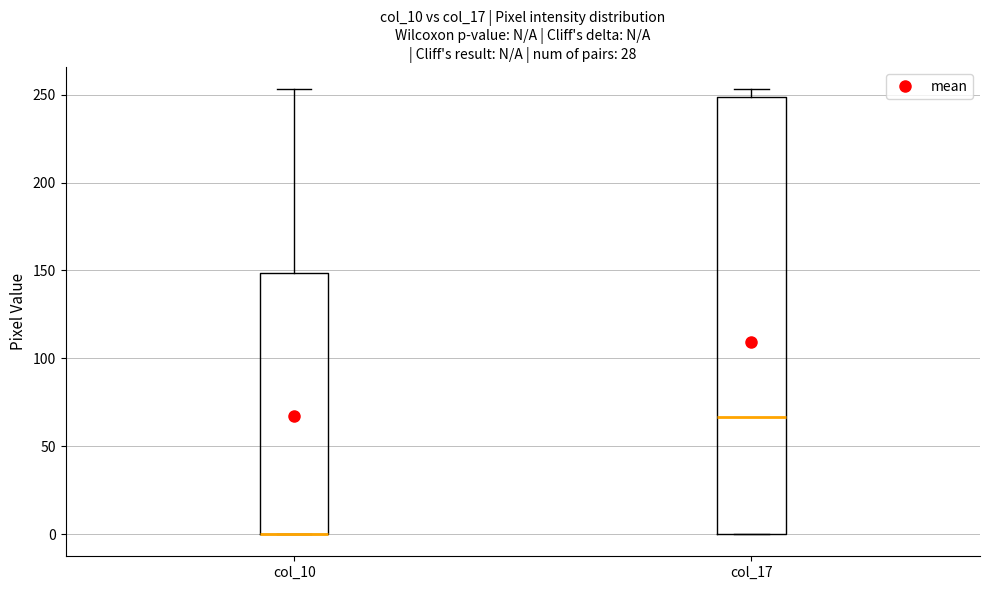

Reading left to right, transcribe this box plot: for each box, give where its median line is, the range the box spans, and where its two whiskers end, as read against the y-axis. The values are not printed on the chart, so give them approximately, as read against the axis.

col_10: median 0 (drawn on the box's lower edge), box 0 to 150, whiskers 0 to 255
col_17: median 65, box 0 to 250, whiskers 0 to 255